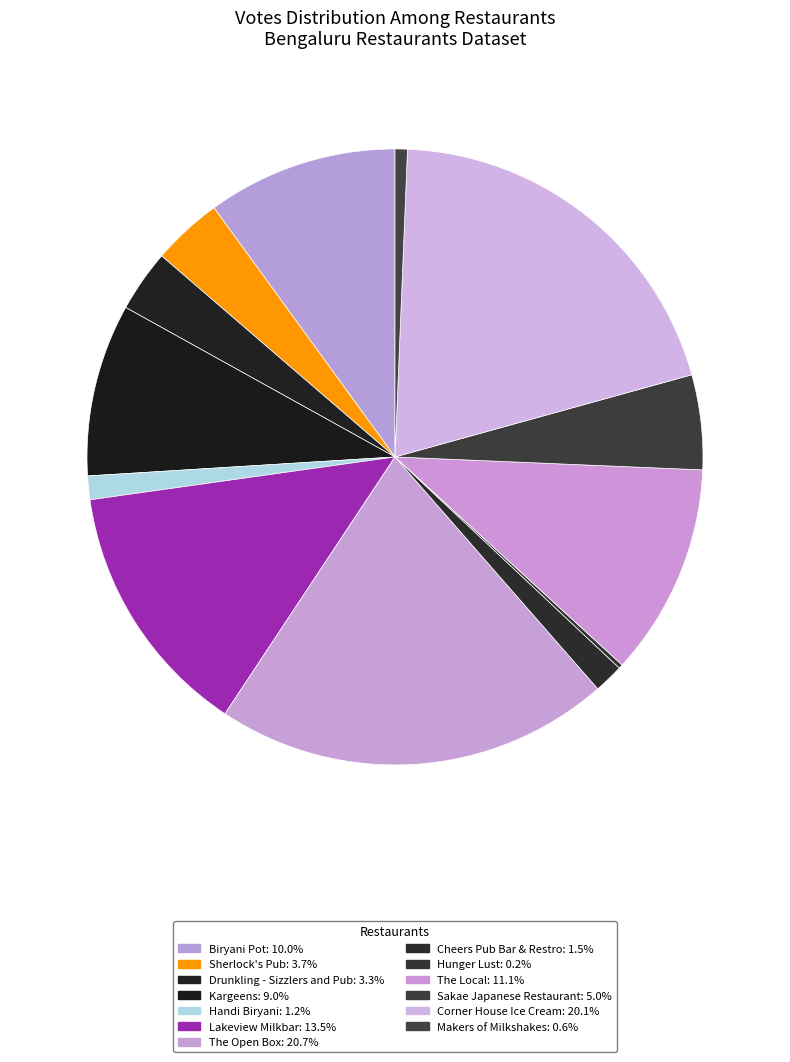

True or false: Makers of Milkshakes accounts for 11% of the total.

False